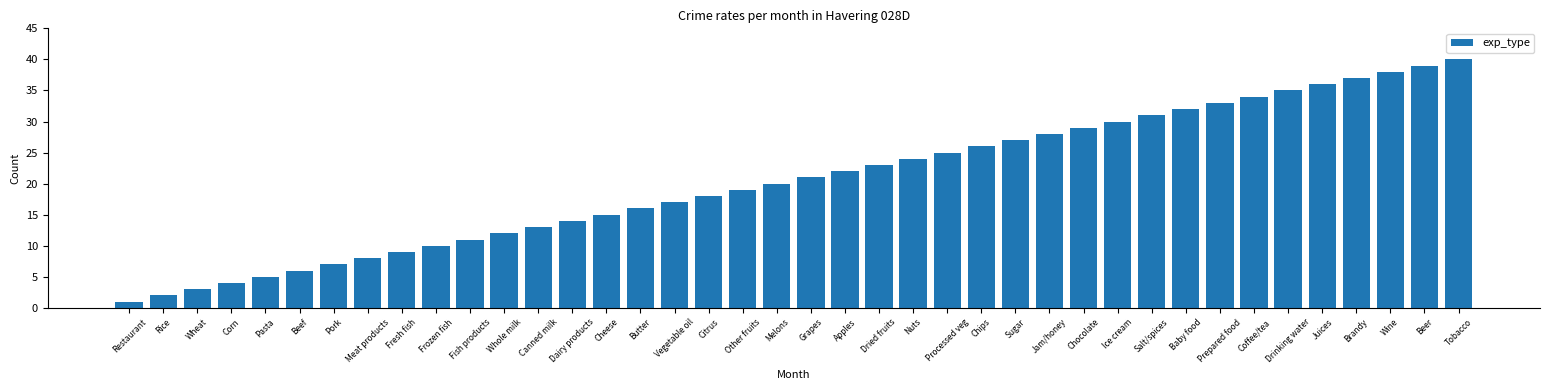

What is the greatest value displayed?

40